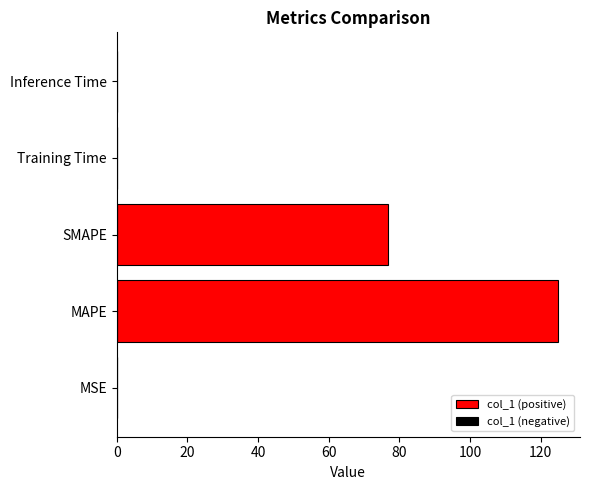

Which category has the highest value across all series?

MAPE